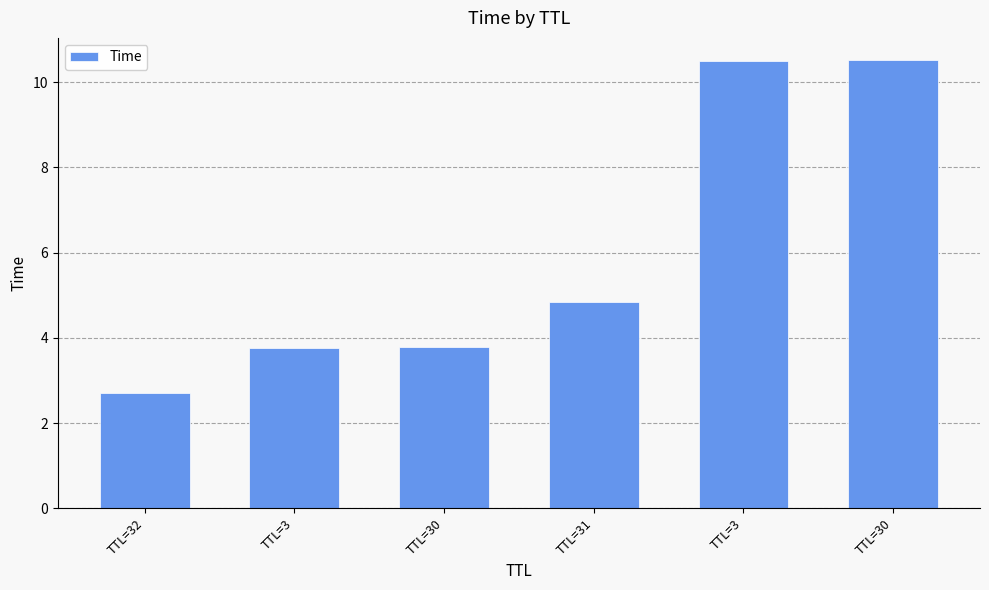

What is the sum of the values at TTL=30 and TTL=31?

15.3